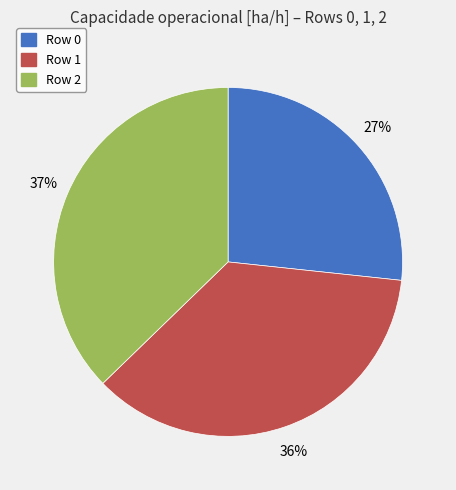

To the nearest percent, what is the combined percentage of Row 0 and Row 1?

63%